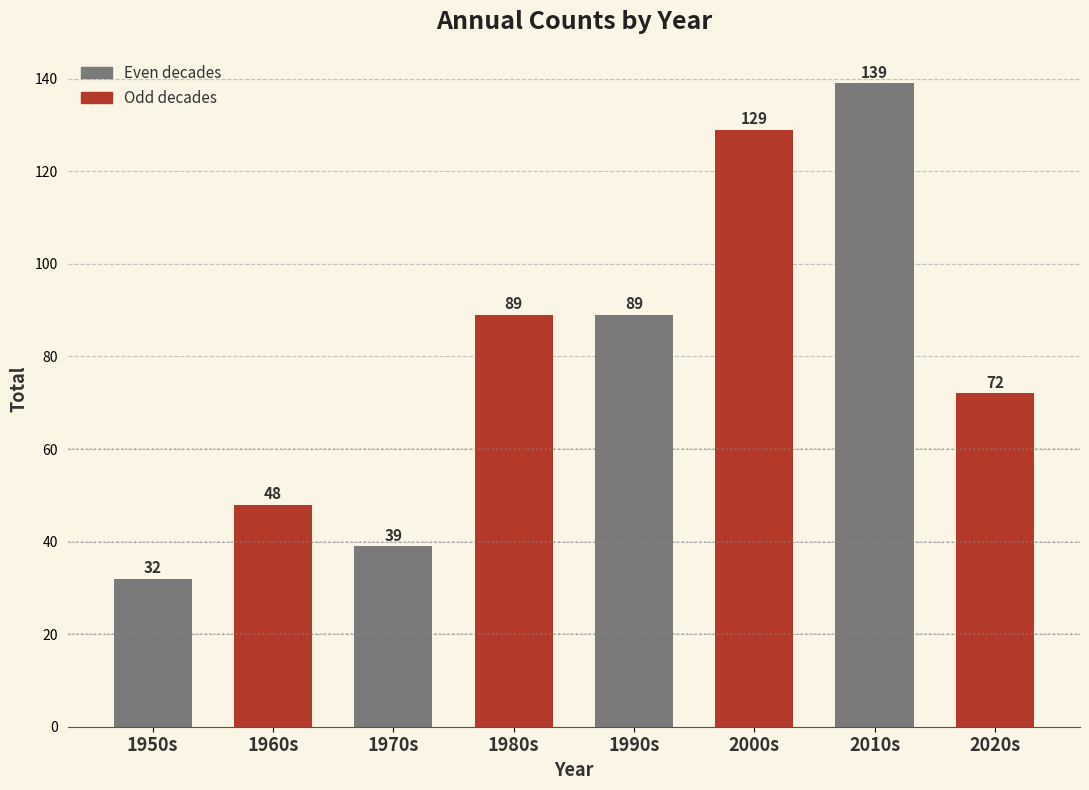

What is the change in value from 1990s to 2010s?

+50